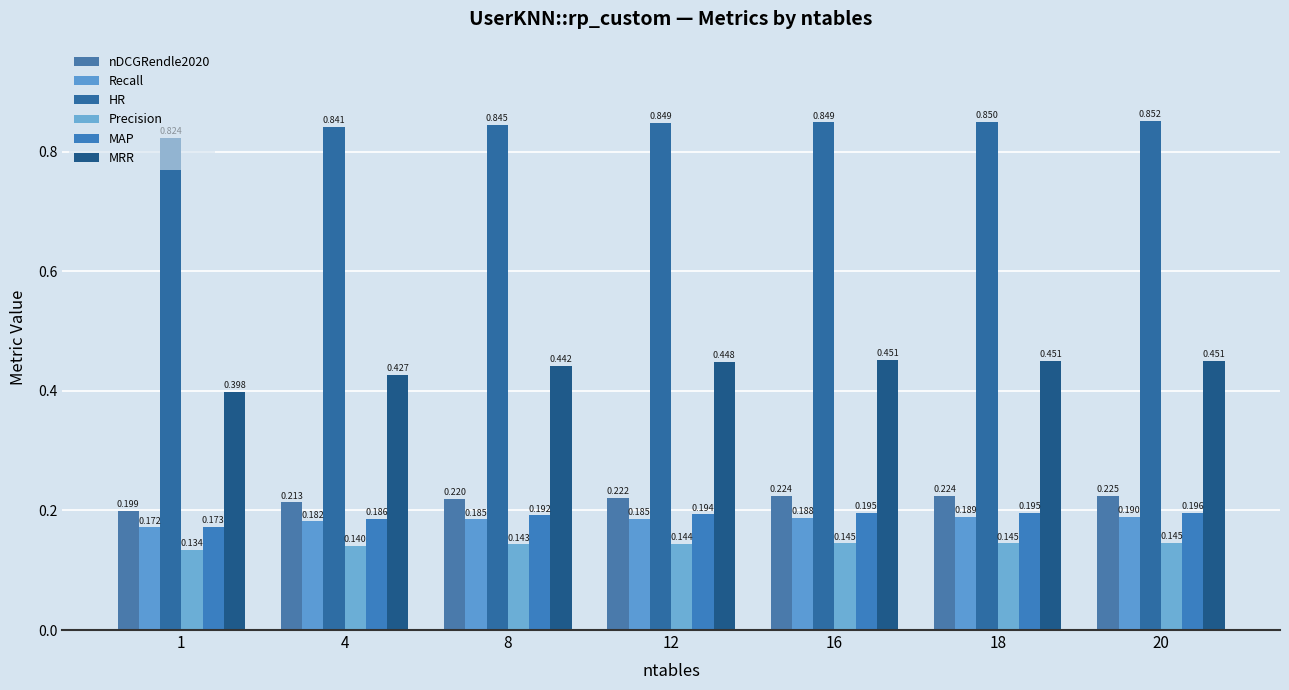

The Recall series shows 0.1 at 20. True or false?

False